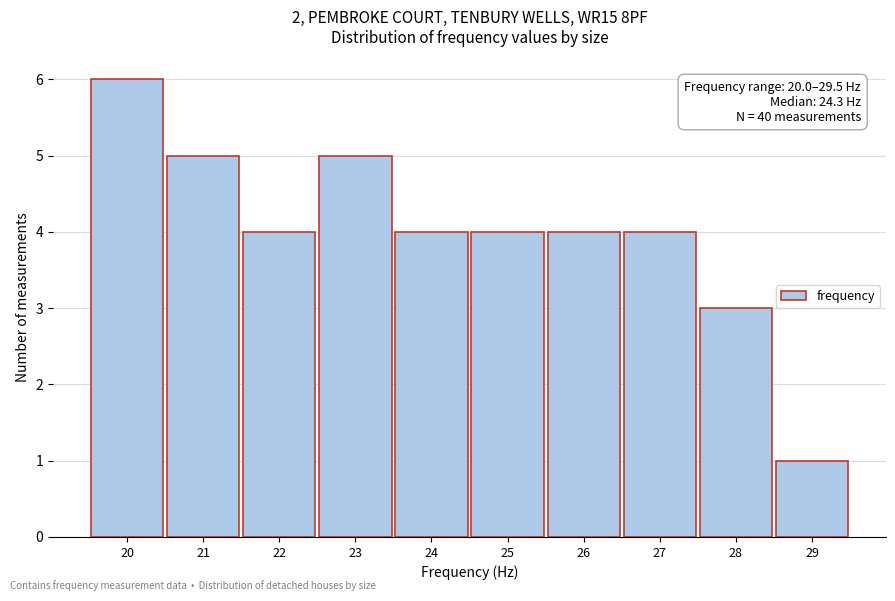

Reading left to right, transcribe all the data shown in this chart.

20=6	21=5	22=4	23=5	24=4	25=4	26=4	27=4	28=3	29=1